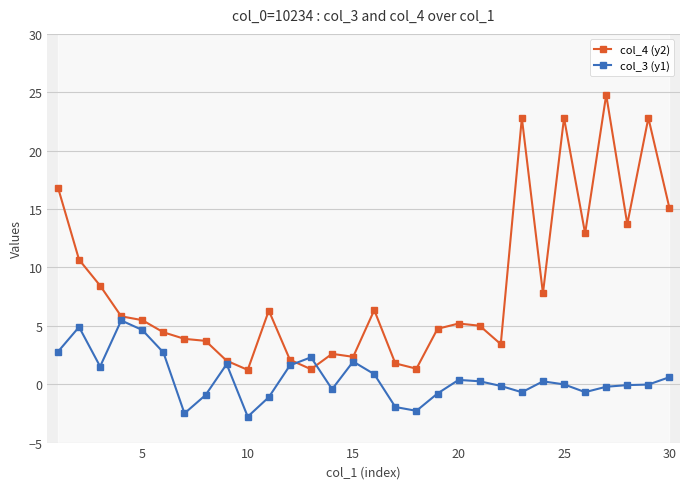

How many interior local valleys does the col_3 (y1) series have?

7